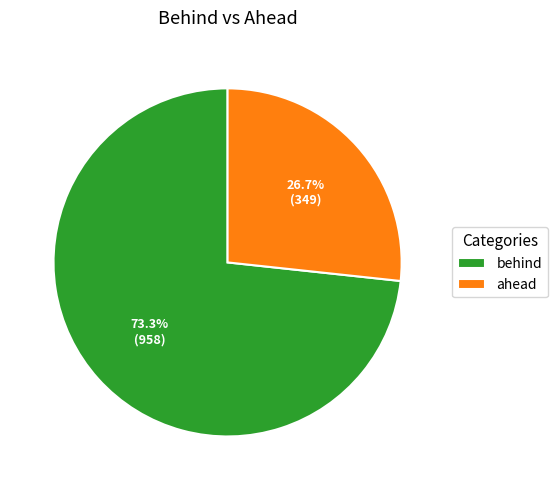

Is there any slice that represents more than half of the pie?

Yes